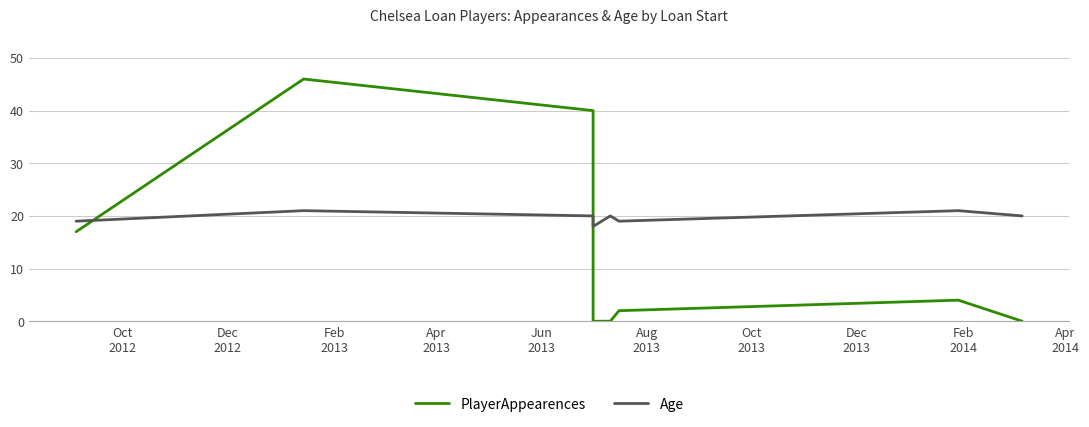

Which series ends up on top after the final intersection of PlayerAppearences and Age?

Age